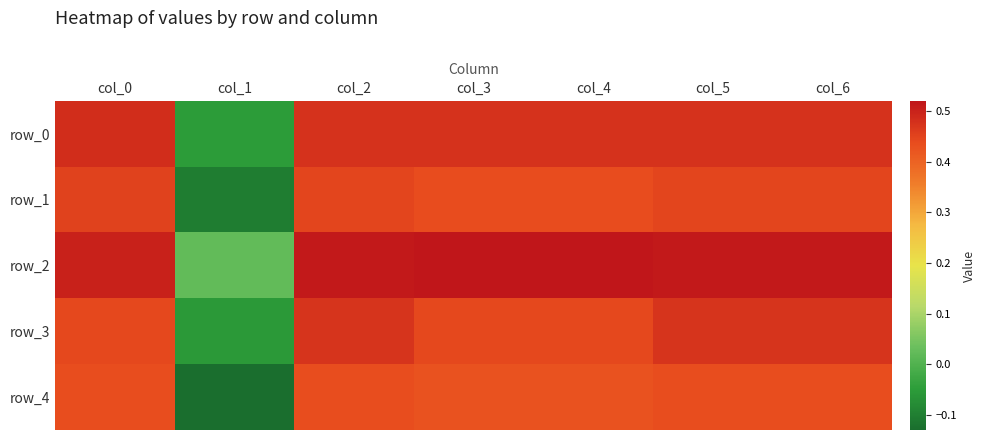

The value of row_2 at col_2 is 0.7. True or false?

False